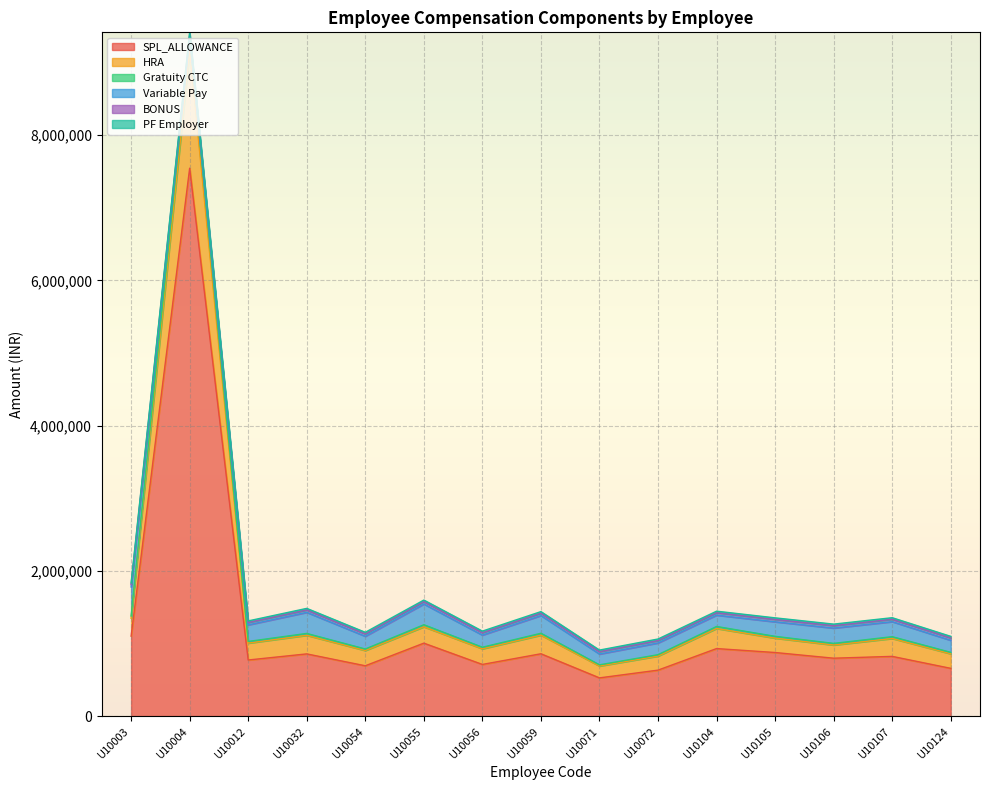

Which category has the highest value in the SPL_ALLOWANCE series?

U10004